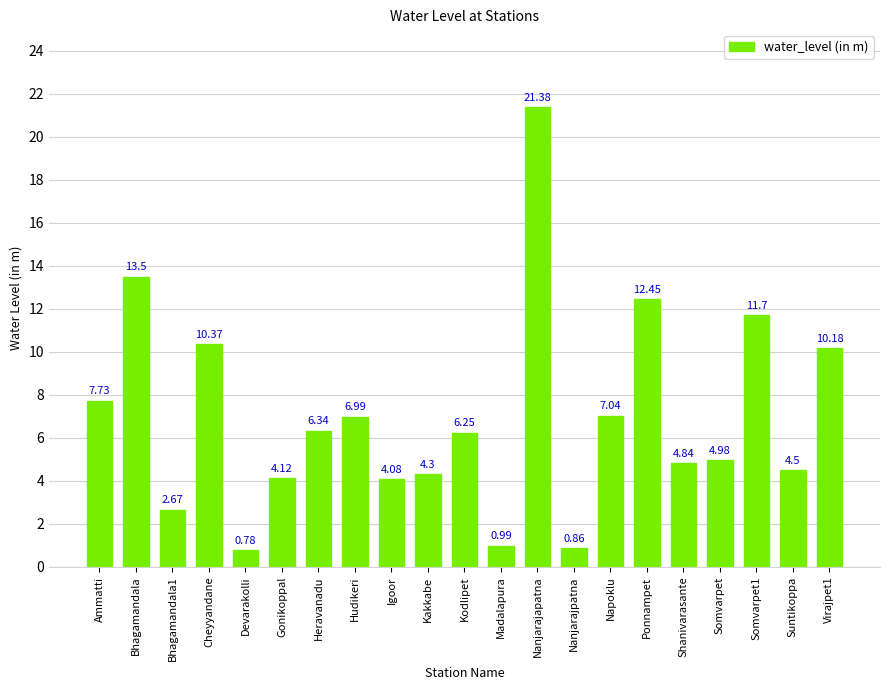

Count the number of data series in this chart.

1